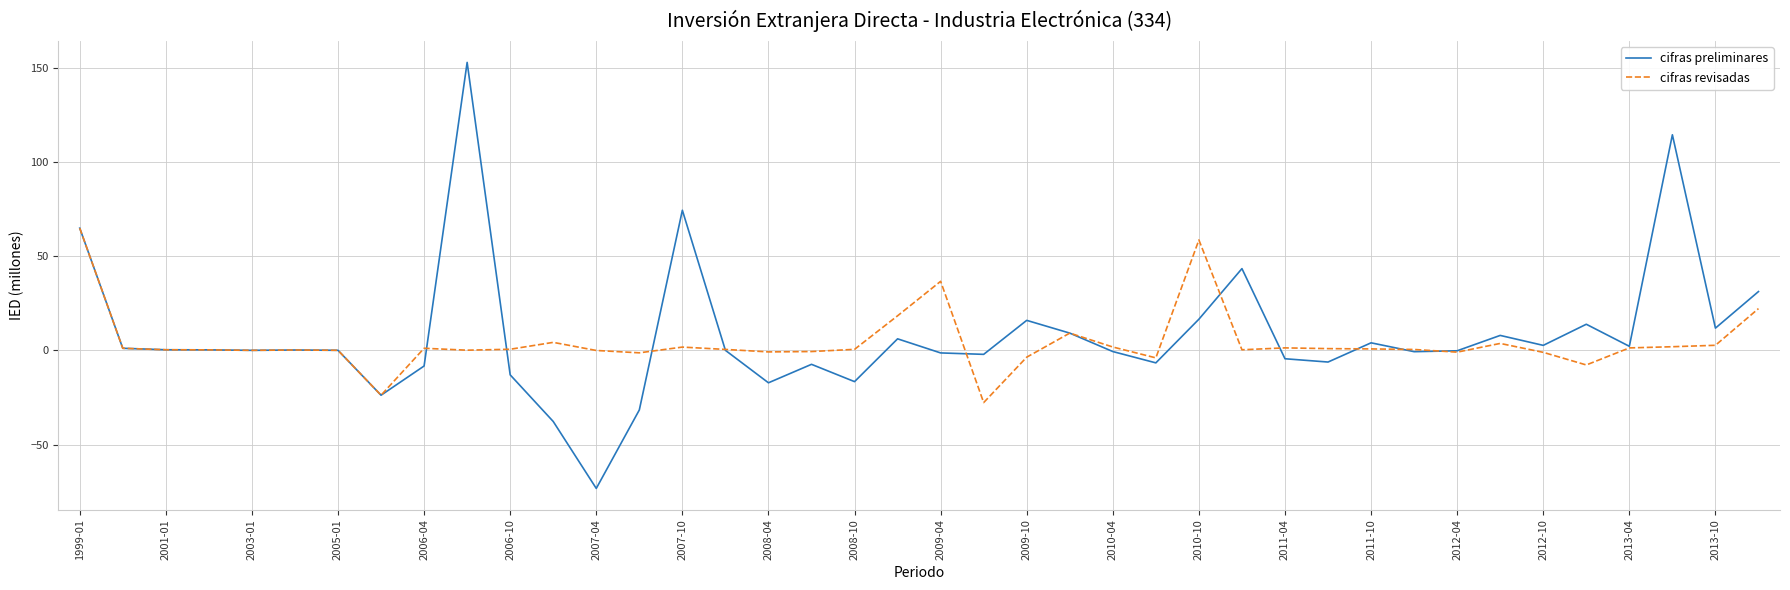

What is the greatest value displayed?

152.7